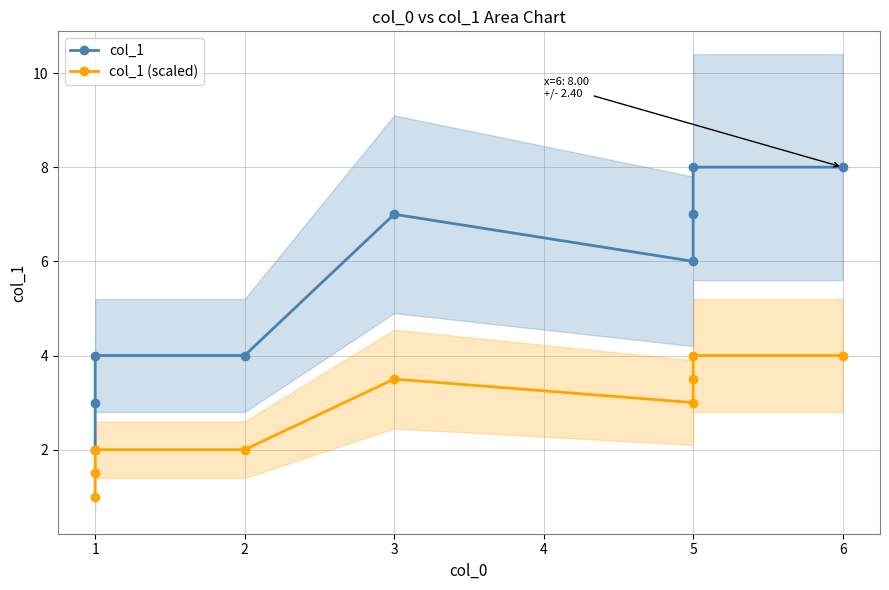

At how many categories does at least one series exceed 5?

5